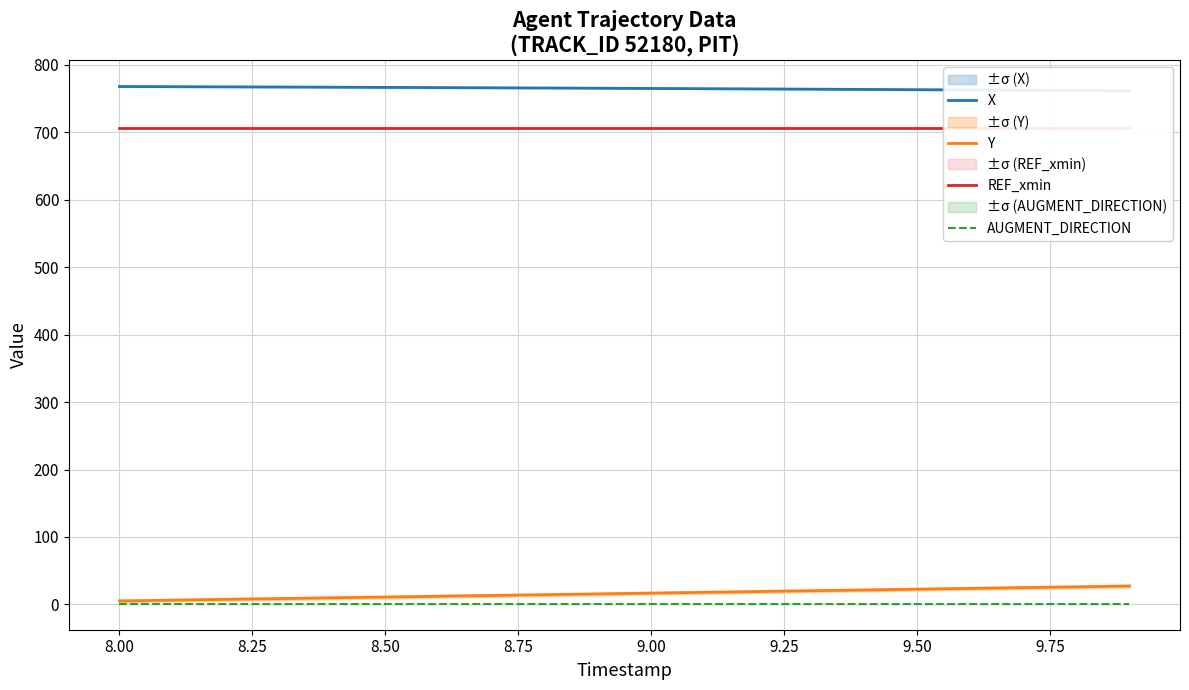

Reading left to right, list all the values displayed in this chart.

X: 767.6	767.3	767.1	766.8	766.6	766.3	766.0	765.7	765.4	765.0	764.7	764.4	764.0	763.6	763.3	762.9	762.5	762.1	761.7	761.3
Y: 5.2	6.4	7.6	8.7	9.9	11.0	12.2	13.3	14.5	15.6	16.8	18.0	19.2	20.3	21.5	22.7	23.8	25.0	26.2	27.3
REF_xmin: 706.7	706.7	706.7	706.7	706.7	706.7	706.7	706.7	706.7	706.7	706.7	706.7	706.7	706.7	706.7	706.7	706.7	706.7	706.7	706.7
AUGMENT_DIRECTION: 1.0	1.0	1.0	1.0	1.0	1.0	1.0	1.0	1.0	1.0	1.0	1.0	1.0	1.0	1.0	1.0	1.0	1.0	1.0	1.0